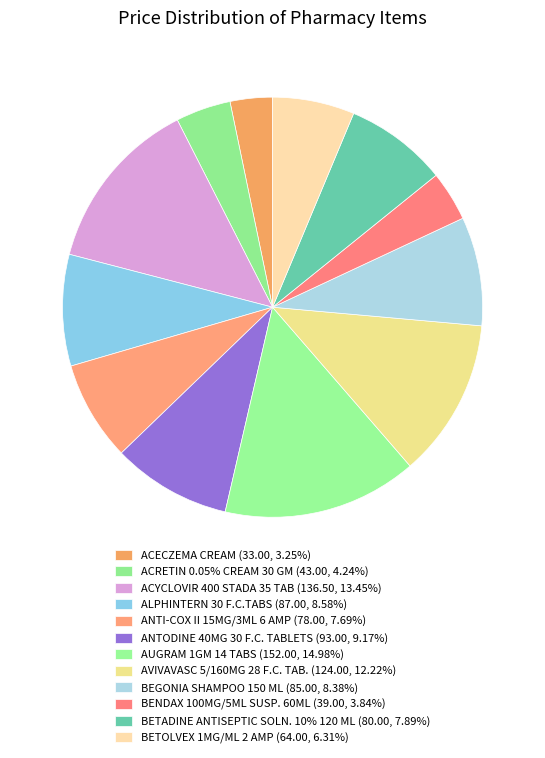

How many segments does this pie chart have?

12